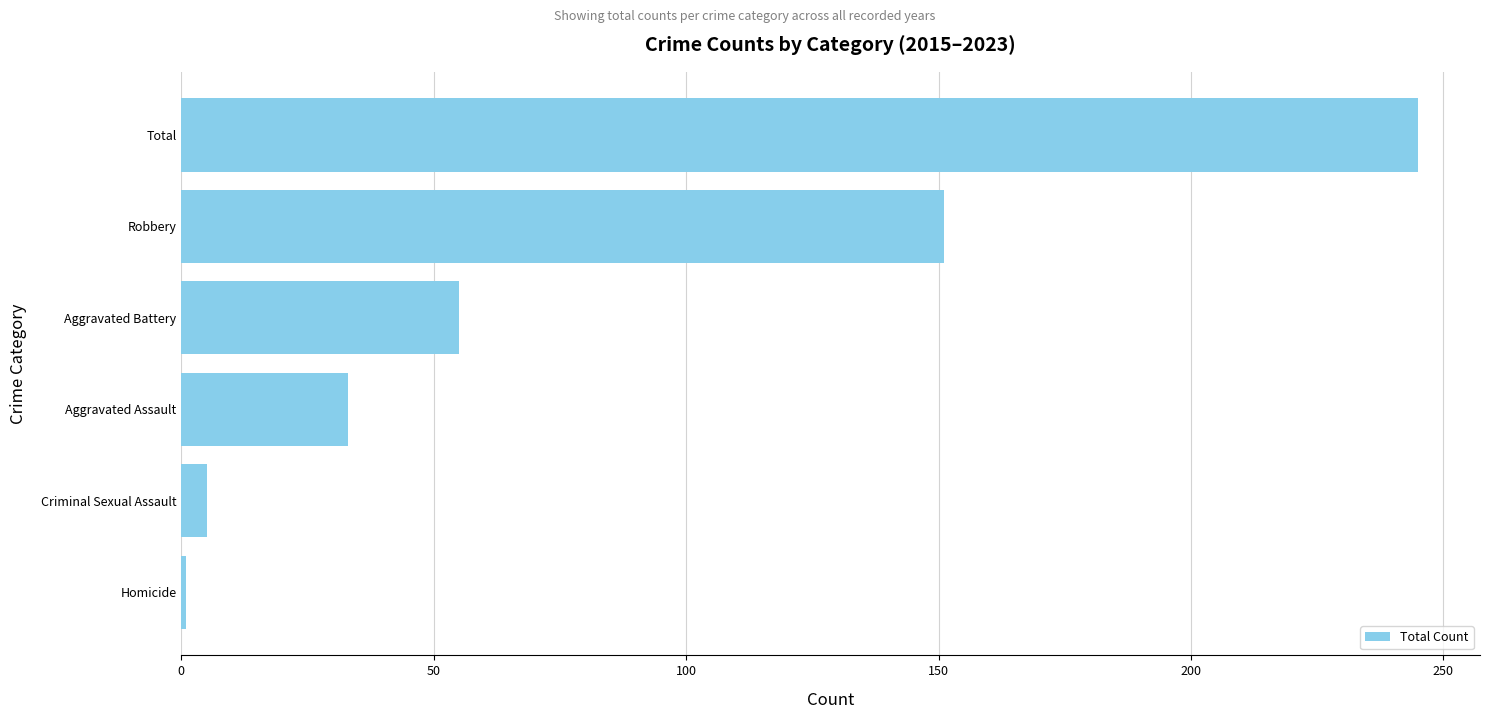

Rank the categories by value from highest to lowest.

Total, Robbery, Aggravated Battery, Aggravated Assault, Criminal Sexual Assault, Homicide